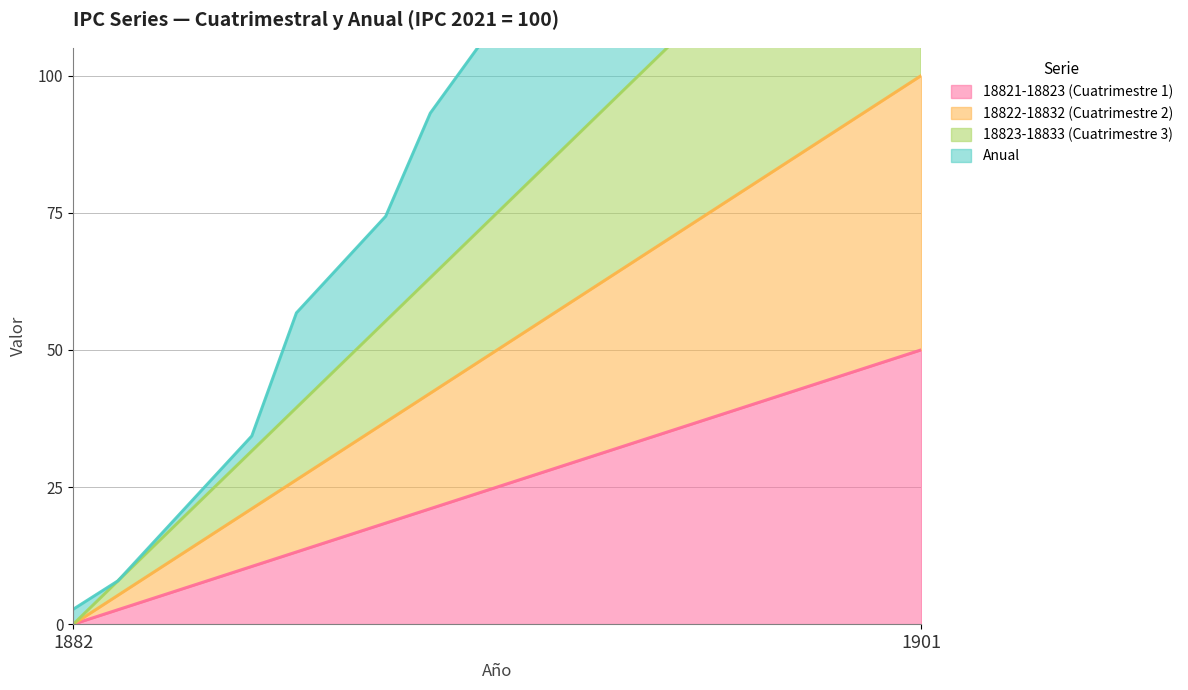

True or false: 18823-18833 (Cuatrimestre 3) and 18822-18832 (Cuatrimestre 2) cross at least once.

False